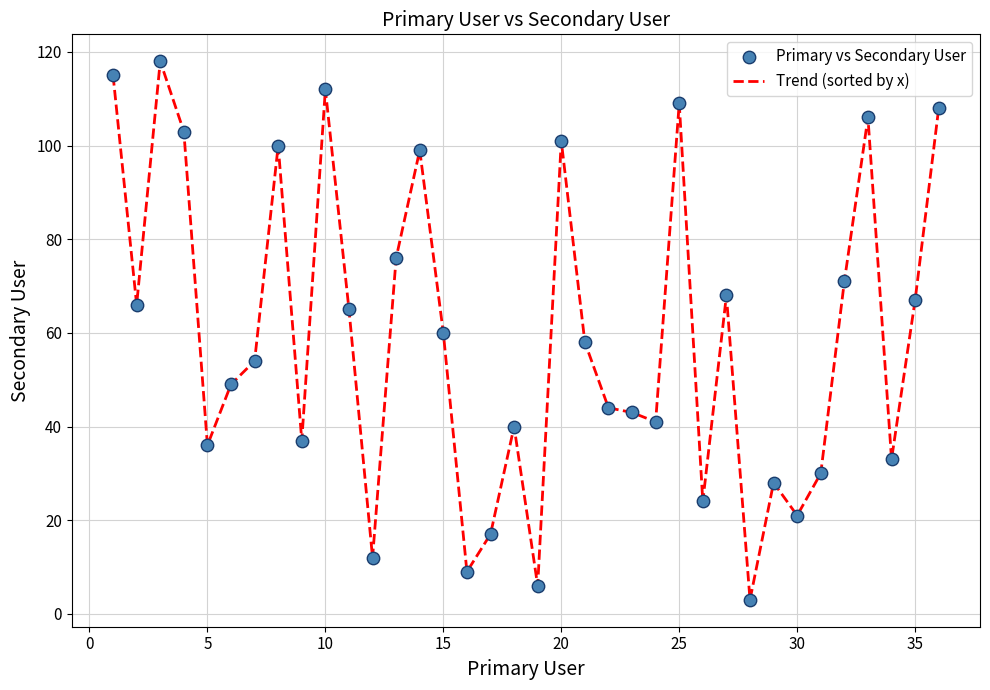

What is the minimum value shown in the chart?

3